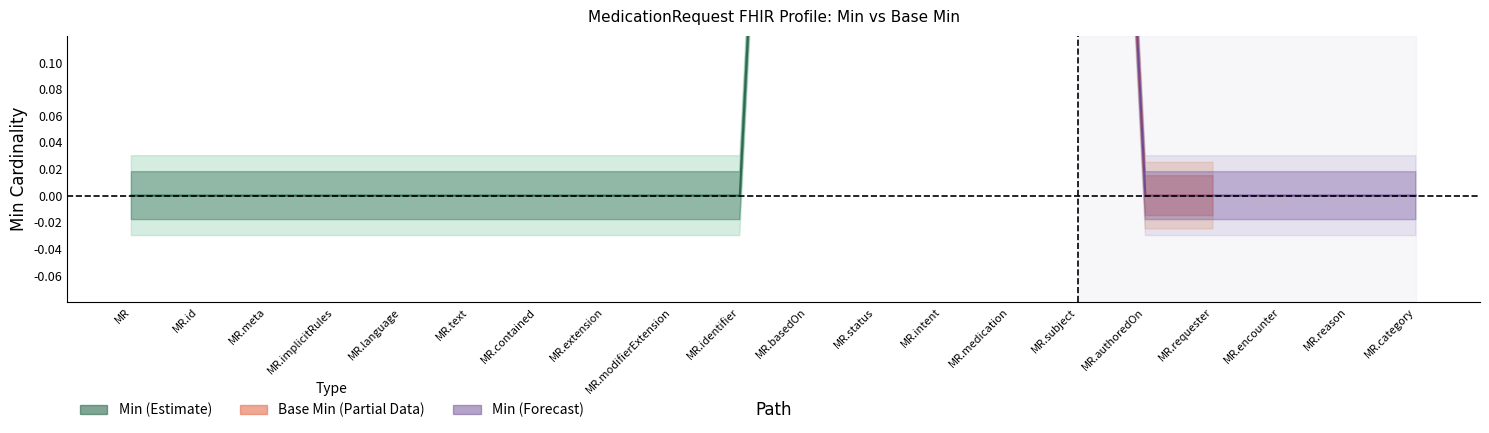

How many categories are shown in the chart?

20